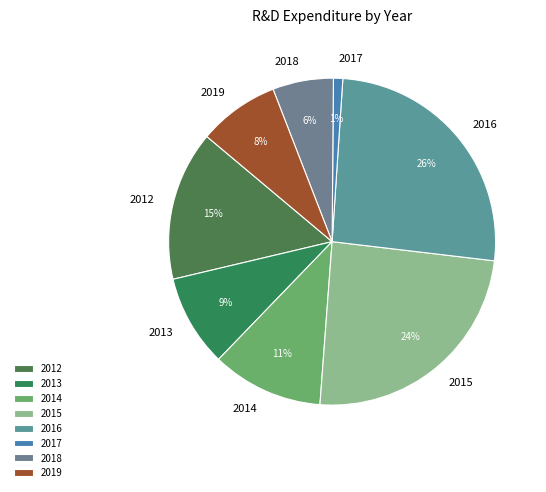

To the nearest percent, what is the difference between the largest and smallest slice percentages?

25%